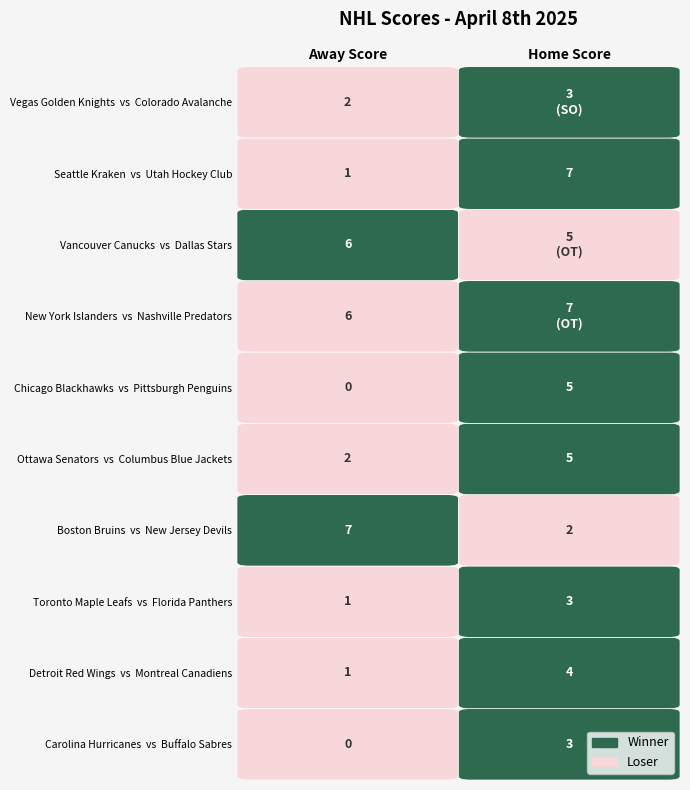

Reading left to right, extract all data points from this chart.

Carolina Hurricanes: 0=0	1=3
Detroit Red Wings: 0=1	1=4
Toronto Maple Leafs: 0=1	1=3
Boston Bruins: 0=7	1=2
Ottawa Senators: 0=2	1=5
Chicago Blackhawks: 0=0	1=5
New York Islanders: 0=6	1=7
Vancouver Canucks: 0=6	1=5
Seattle Kraken: 0=1	1=7
Vegas Golden Knights: 0=2	1=3